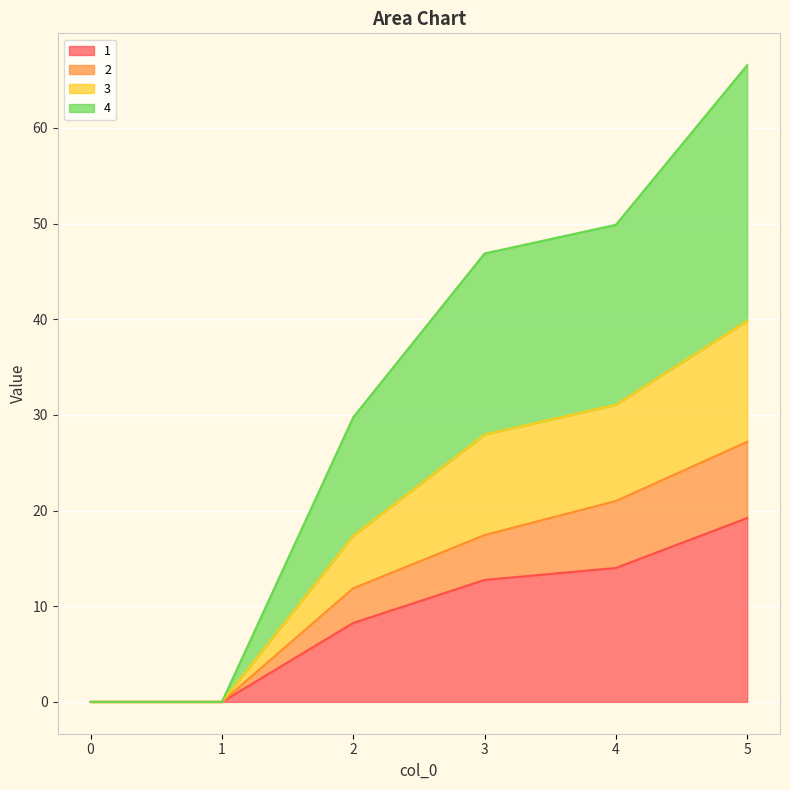

At how many categories does at least one series exceed 64?

1